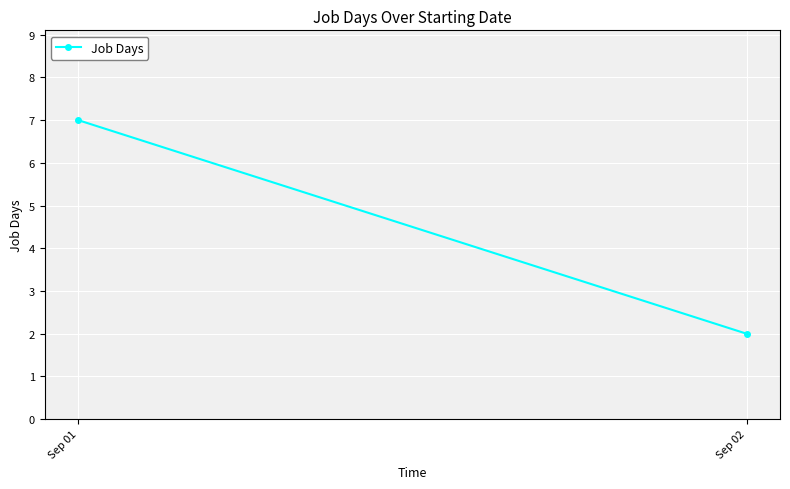

List the labels in order of value, largest first.

Sep 01, Sep 02